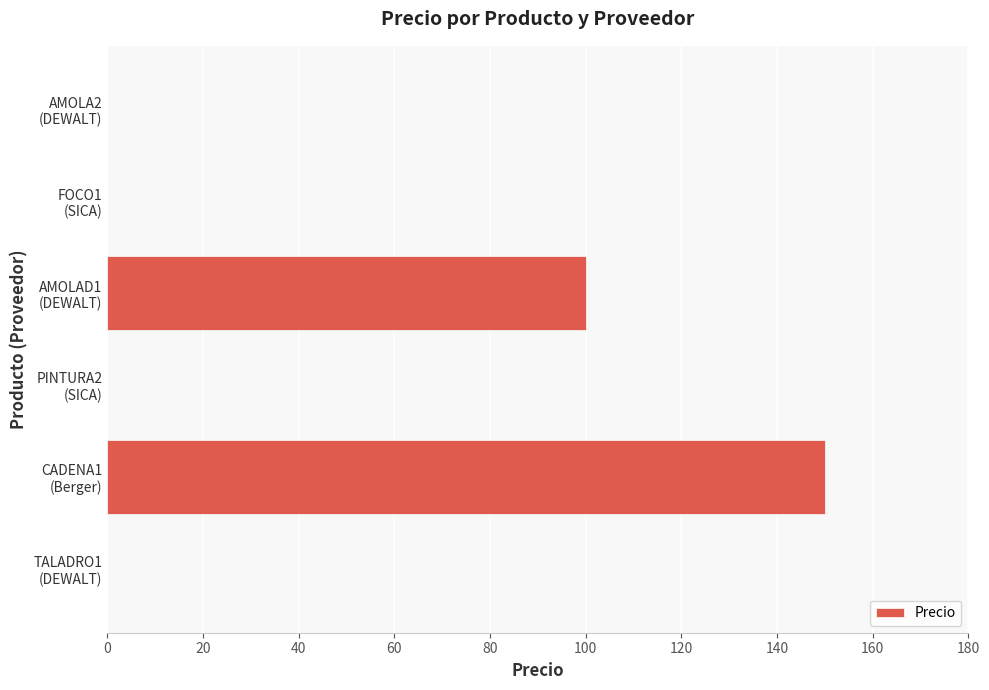

What is the maximum value shown in the chart?

150